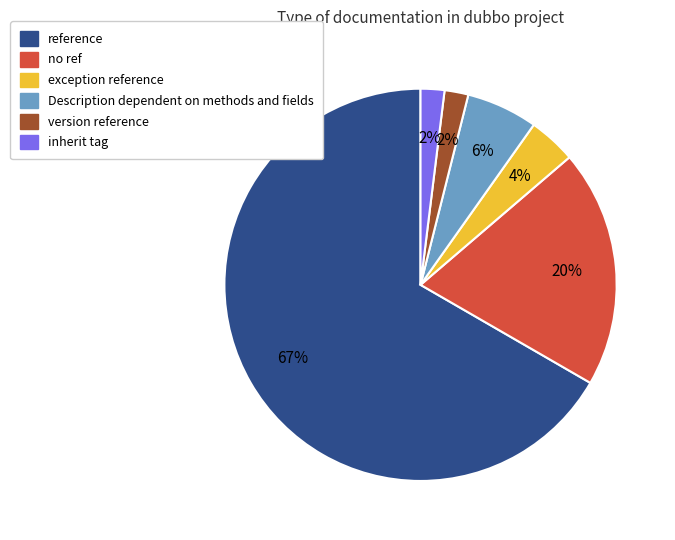

To the nearest percent, what portion does exception reference represent?

4%